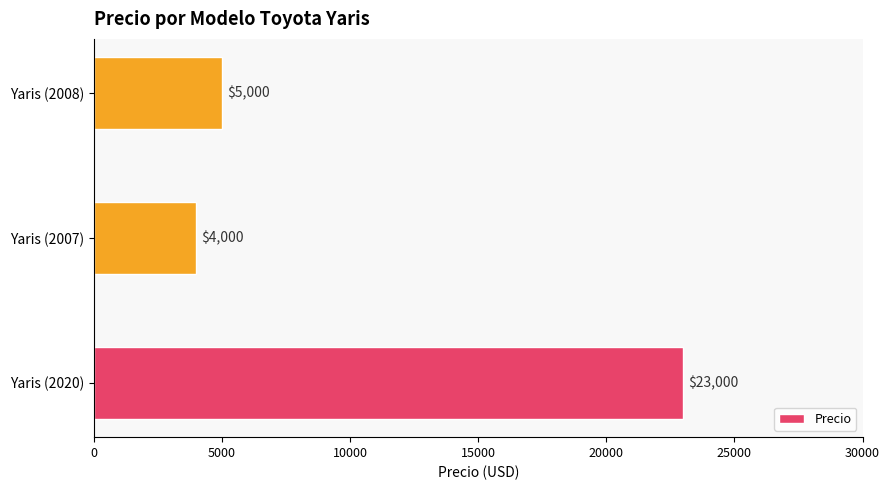

Reading bottom to top, extract all data points from this chart.

23000	4000	5000